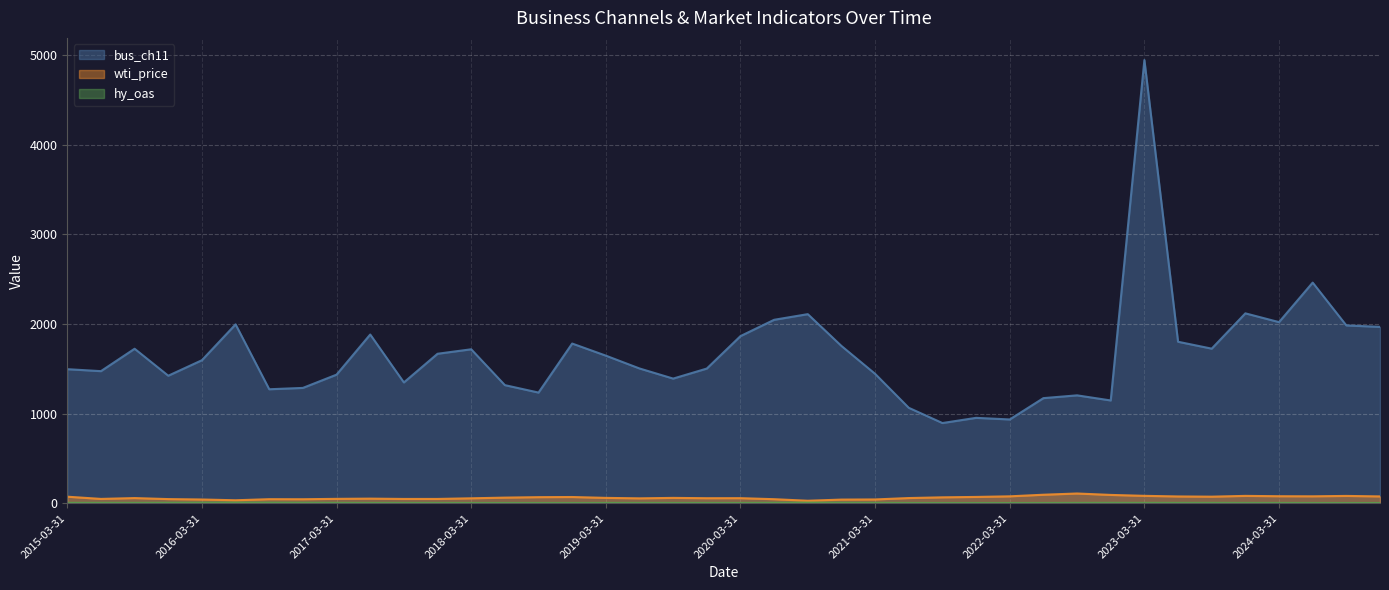

Which label corresponds to the largest value in the chart?

2023-03-31